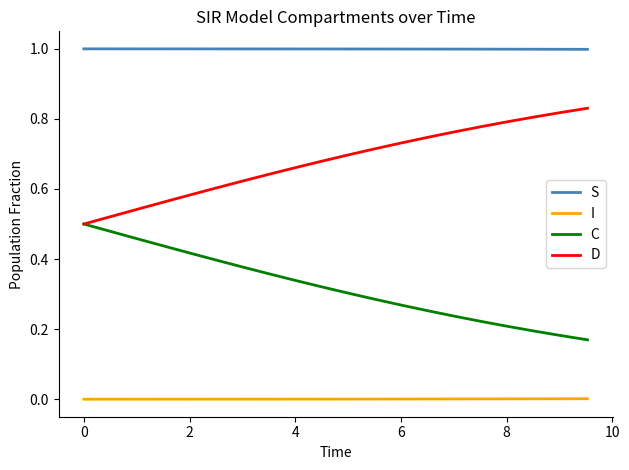

What is the maximum value shown in the chart?

1.0